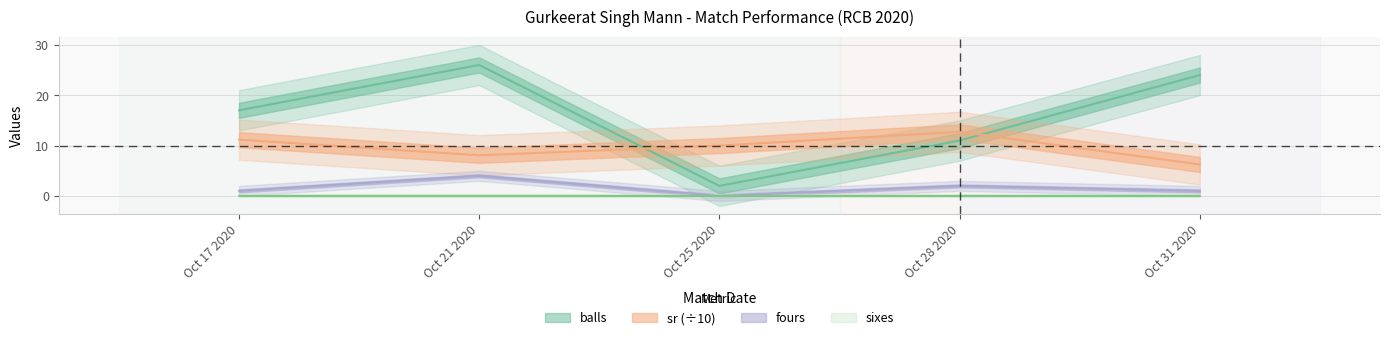

What is the label of the 3rd point from the left?

Oct 25 2020